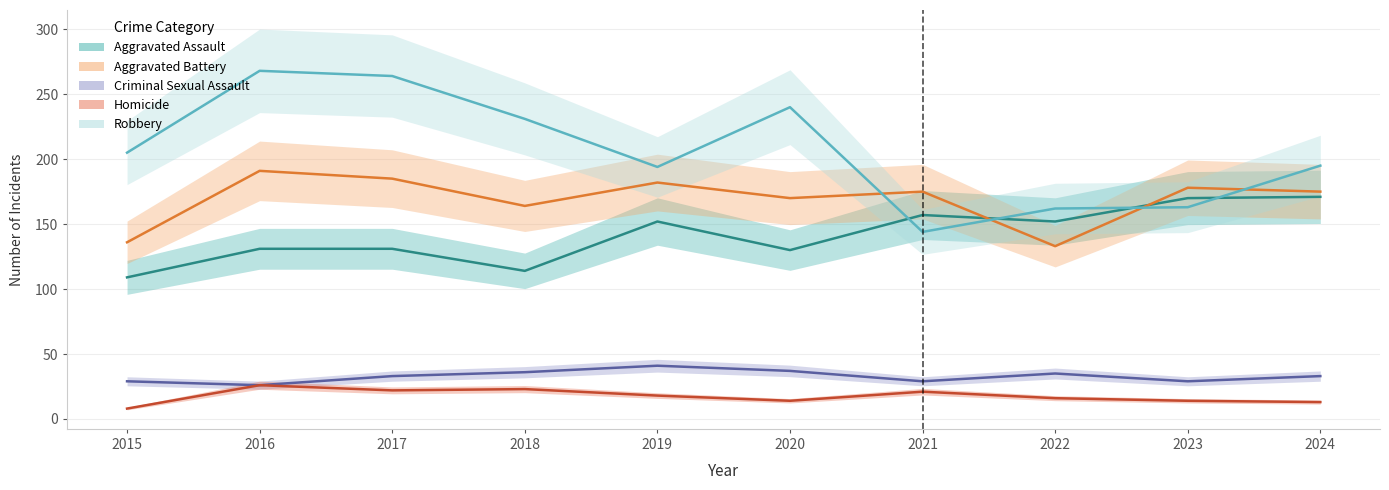

What is the average value of the Homicide series?

18